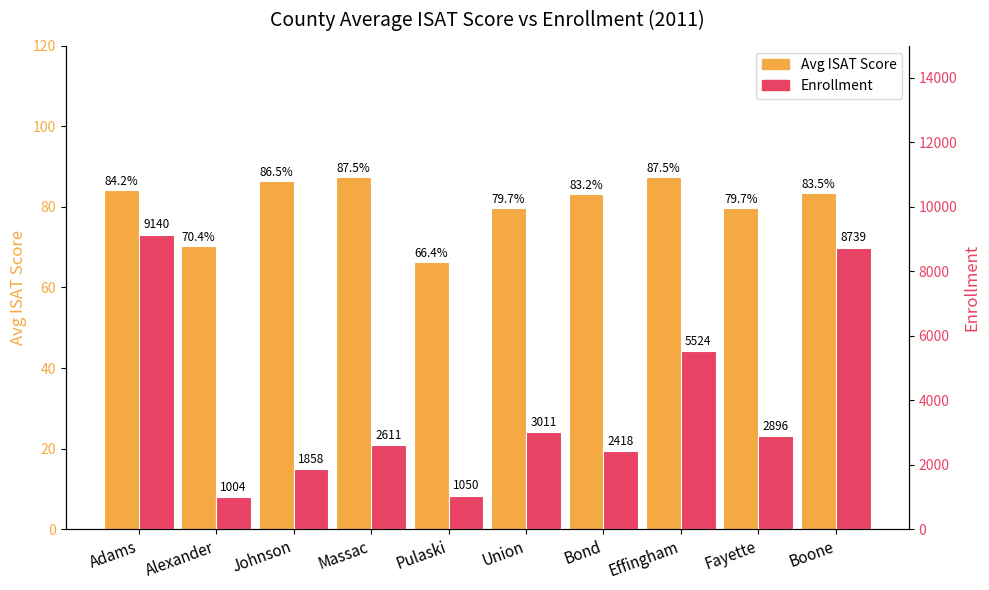

List the labels in order of Enrollment value, largest first.

Adams, Boone, Effingham, Union, Fayette, Massac, Bond, Johnson, Pulaski, Alexander